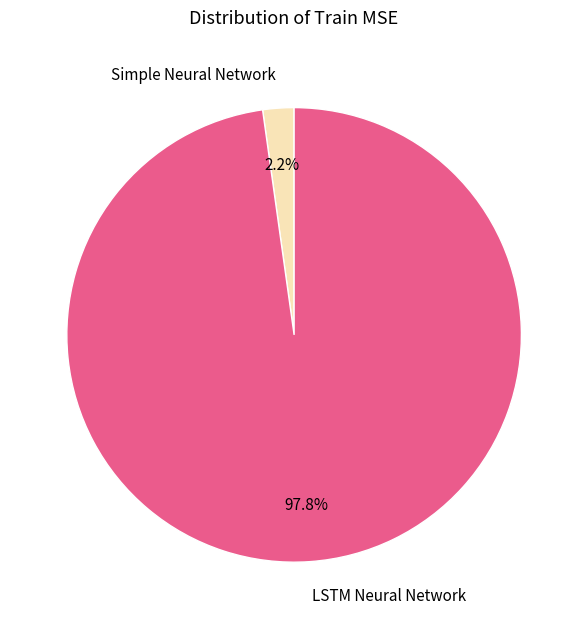

Rank the categories by value from lowest to highest.

Simple Neural Network, LSTM Neural Network